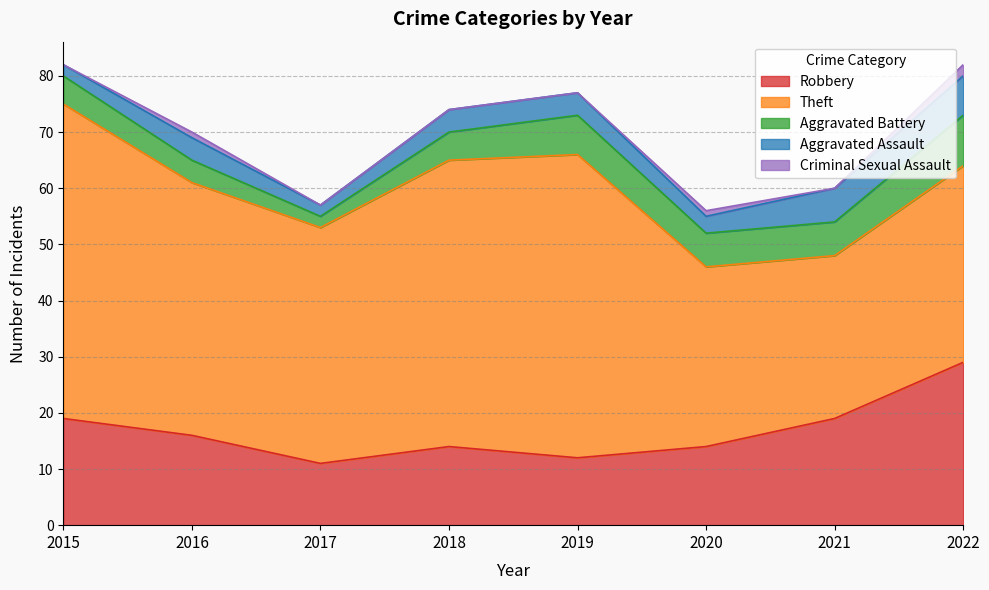

Reading left to right, transcribe all the data shown in this chart.

Robbery: 2015=19	2016=16	2017=11	2018=14	2019=12	2020=14	2021=19	2022=29
Theft: 2015=56	2016=45	2017=42	2018=51	2019=54	2020=32	2021=29	2022=35
Aggravated Battery: 2015=5	2016=4	2017=2	2018=5	2019=7	2020=6	2021=6	2022=9
Aggravated Assault: 2015=2	2016=4	2017=2	2018=4	2019=4	2020=3	2021=6	2022=7
Criminal Sexual Assault: 2015=0	2016=1	2017=0	2018=0	2019=0	2020=1	2021=0	2022=2